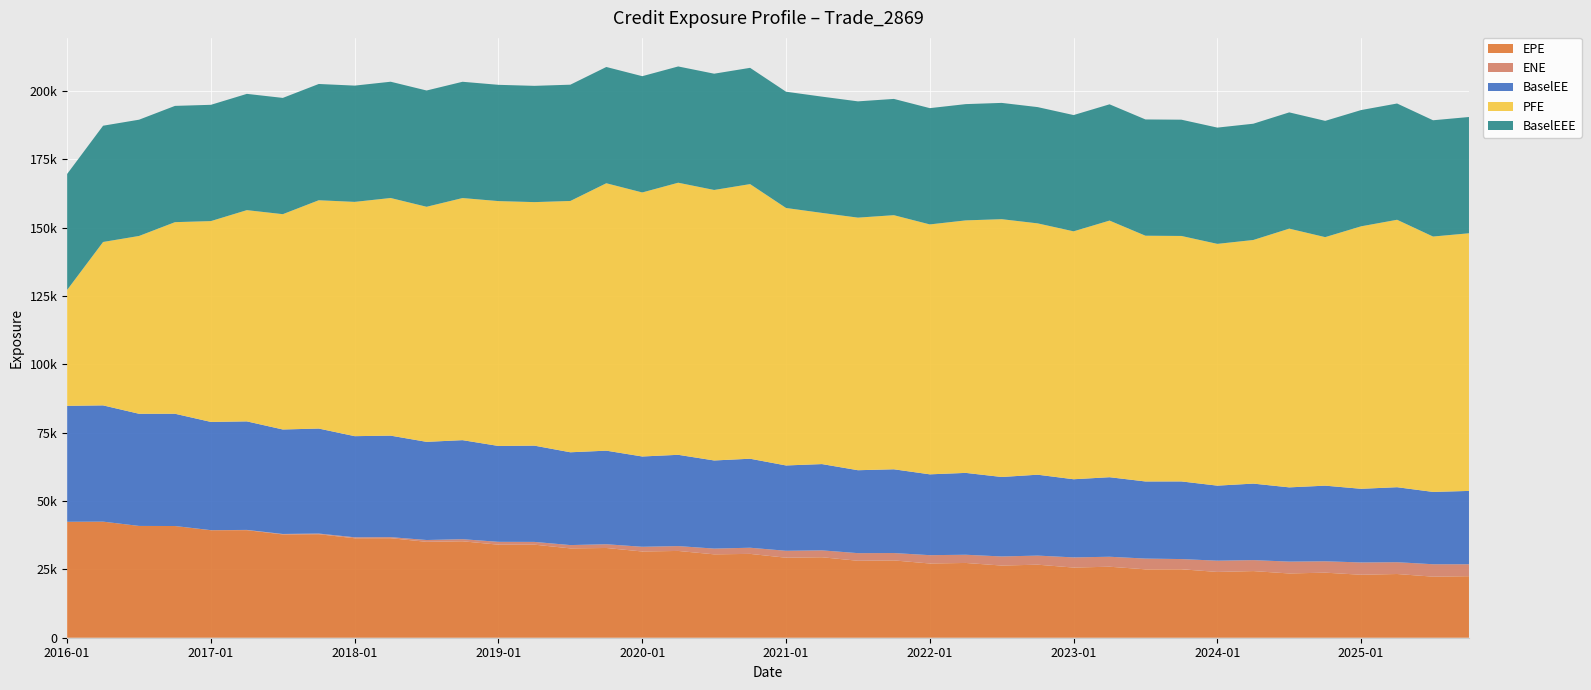

Reading left to right, transcribe all the data shown in this chart.

EPE: 42422.5	42472.6	40903.3	40870.8	39324.0	39353.4	37790.5	37874.2	36389.5	36408.1	35089.9	35285.6	34041.9	34051.0	32690.9	32833.6	31553.3	31753.0	30510.5	30676.5	29274.3	29447.2	28156.0	28286.5	27160.6	27356.9	26407.3	26726.0	25672.8	25979.6	25029.0	25051.8	24068.2	24384.9	23515.5	23805.4	23042.8	23313.8	22342.3	22512.6
ENE: 0.0	0.0	0.9	0.0	34.4	92.8	171.1	242.5	355.9	393.2	662.1	767.7	1043.0	1007.0	1208.6	1370.9	1723.8	1776.7	2105.6	2250.7	2535.0	2519.7	2792.9	2702.5	3045.4	3002.0	3330.3	3322.7	3717.8	3647.9	3934.0	3728.1	4119.6	4015.6	4336.3	4165.4	4498.7	4321.0	4544.0	4369.3
BaselEE: 42422.5	42541.0	41036.5	41078.7	39601.0	39711.0	38232.9	38415.9	37004.5	37141.6	35916.4	36237.5	35077.1	35222.6	33952.3	34238.4	33036.3	33396.8	32240.2	32565.6	31220.9	31567.4	30340.1	30639.1	29577.4	29953.1	29076.4	29598.6	28594.2	29101.9	28211.2	28408.5	27459.1	27990.7	27161.9	27669.1	26950.6	27436.6	26461.8	26834.4
PFE: 42422.5	59785.7	65058.1	70103.3	73485.7	77293.7	78777.5	83536.3	85719.4	86950.6	86012.0	88583.7	89595.5	89104.0	91956.1	97845.4	96605.3	99554.4	98974.0	100482.0	94207.9	91901.0	92419.1	92976.5	91442.3	92388.5	94331.2	91960.9	90709.1	93899.3	89914.5	89814.9	88458.8	89136.9	94664.9	90931.7	96036.8	97853.3	93442.0	94268.8
BaselEEE: 42422.5	42541.0	42541.0	42541.0	42541.0	42541.0	42541.0	42541.0	42541.0	42541.0	42541.0	42541.0	42541.0	42541.0	42541.0	42541.0	42541.0	42541.0	42541.0	42541.0	42541.0	42541.0	42541.0	42541.0	42541.0	42541.0	42541.0	42541.0	42541.0	42541.0	42541.0	42541.0	42541.0	42541.0	42541.0	42541.0	42541.0	42541.0	42541.0	42541.0